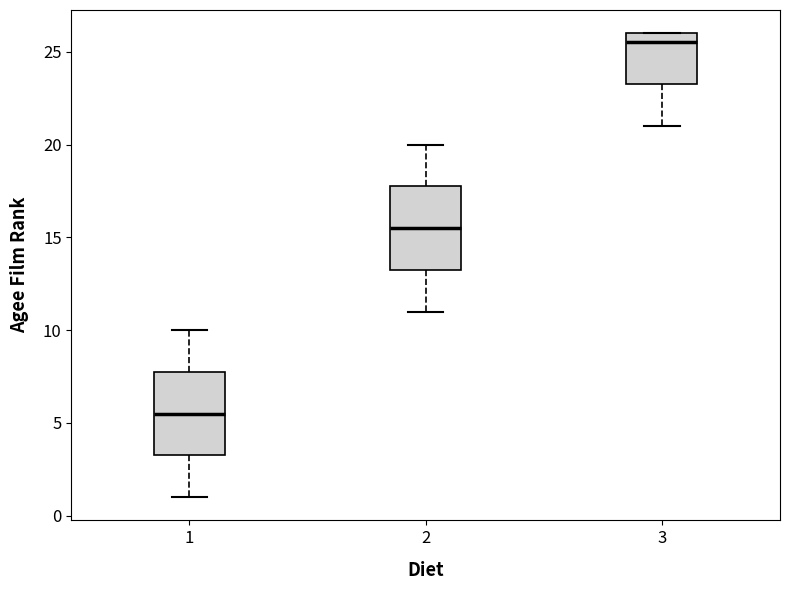

Where is the lower edge of the box at x = 2 on the y-axis? The values are not printed on the chart, so give them approximately, as read against the axis.

13.5